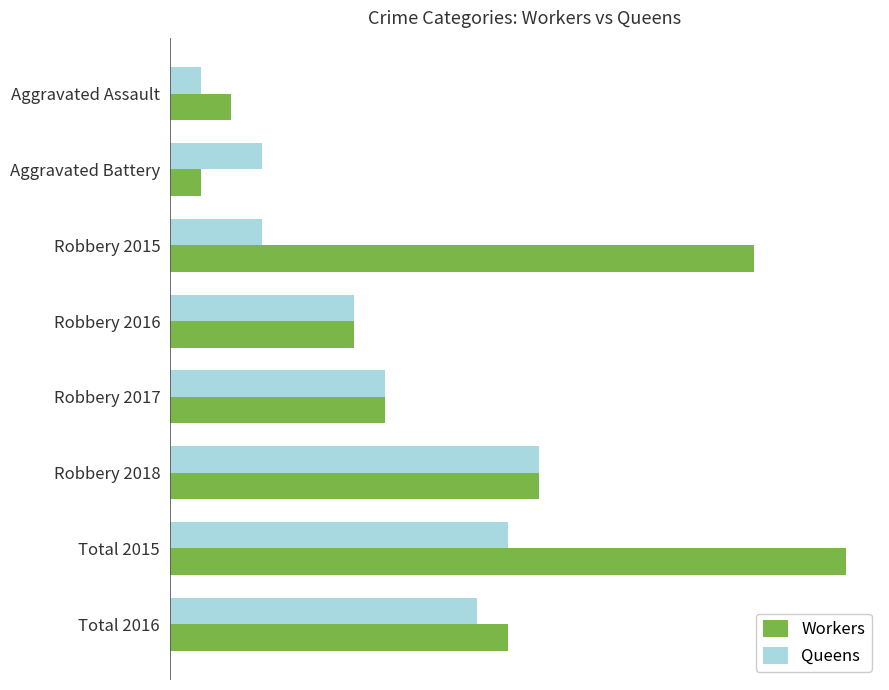

List the series in order of their overall mean, highest first.

Workers, Queens